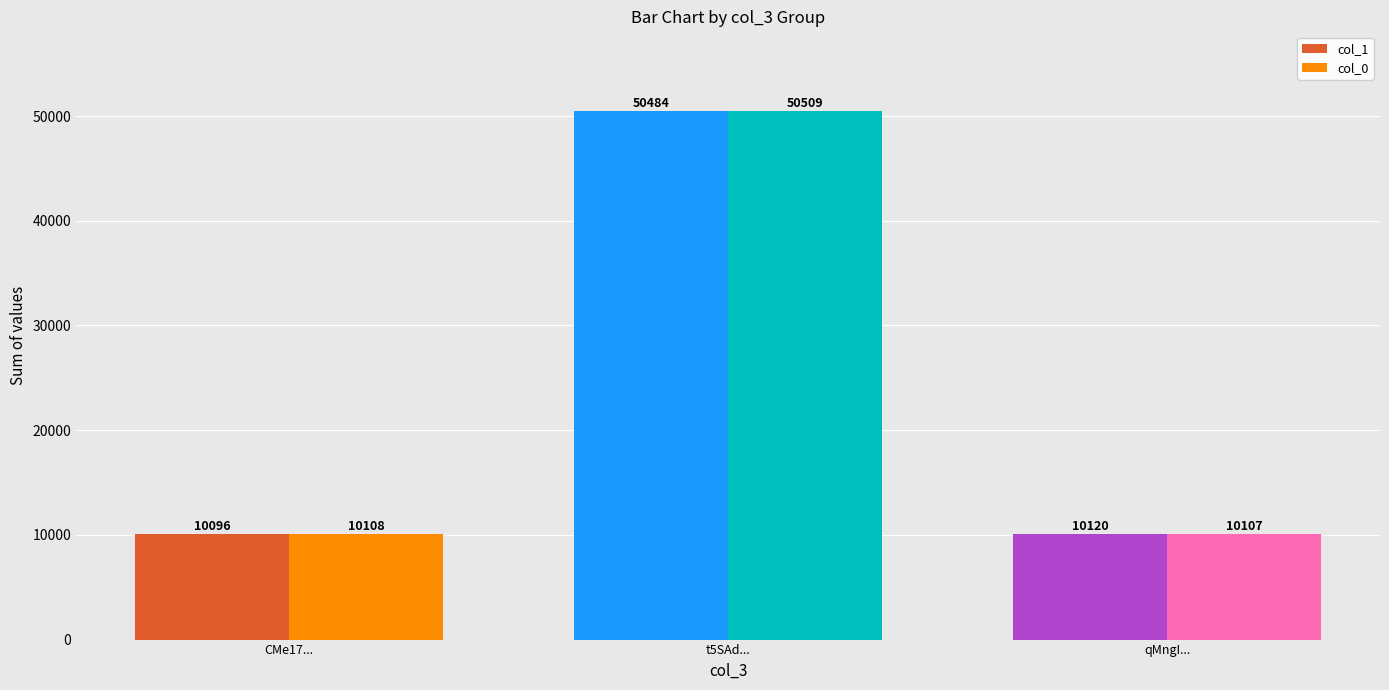

At which label is col_0 closest to 30308?

CMe17...